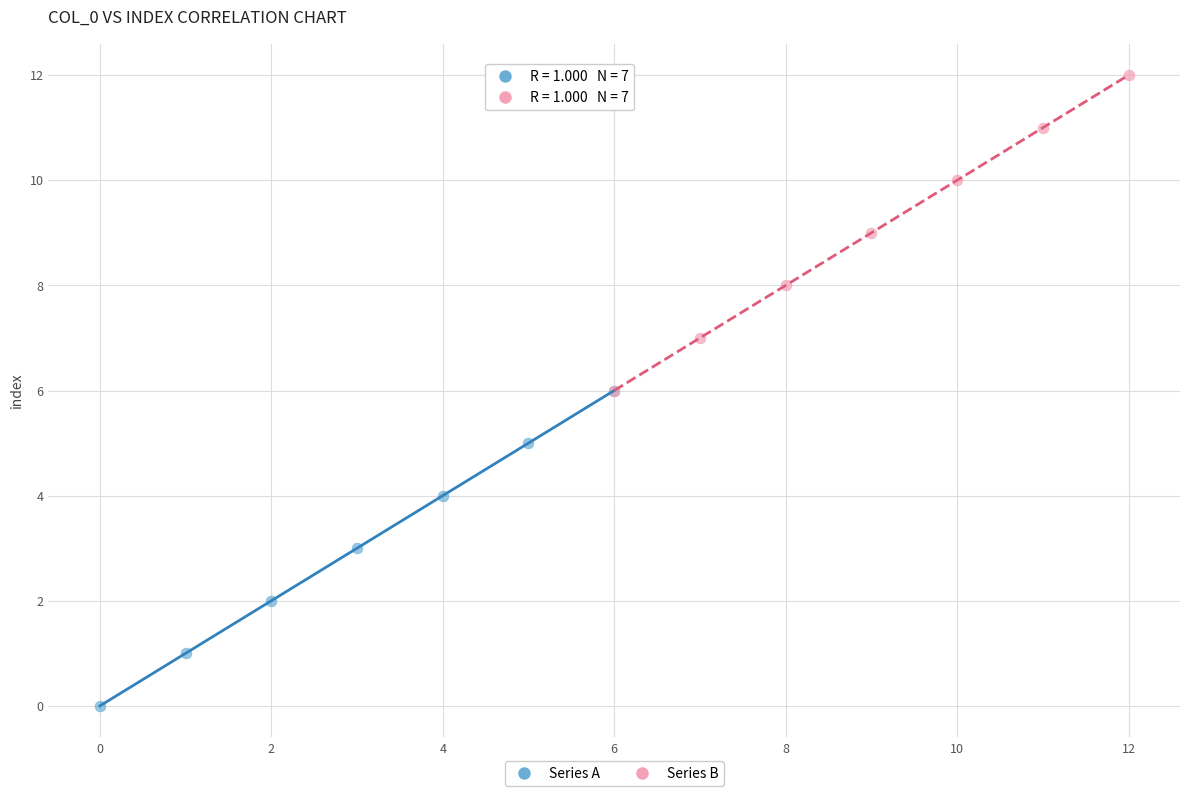

Which series contains the highest Y value?

Series B